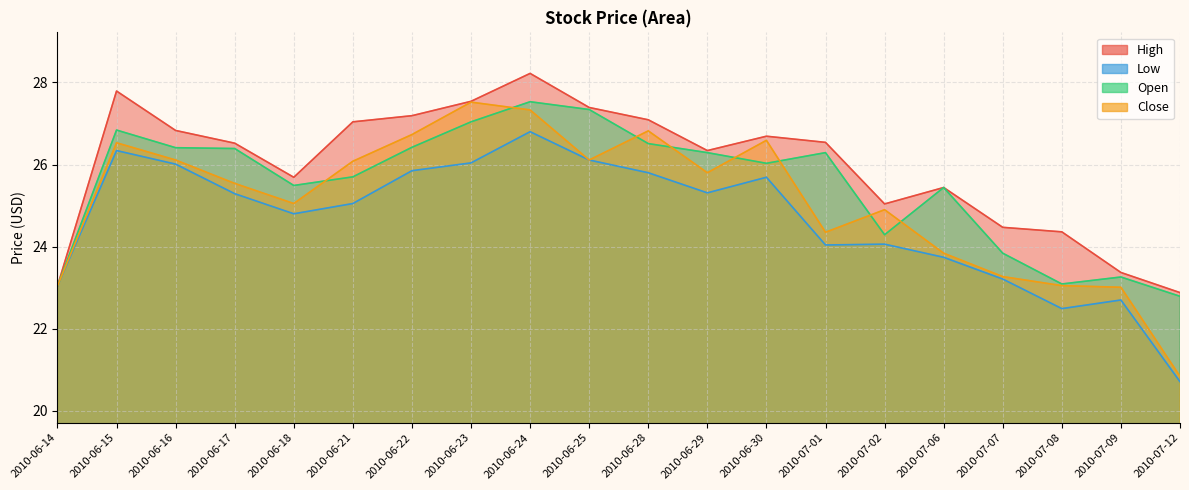

At which category does the chart reach its minimum across all series?

2010-07-12